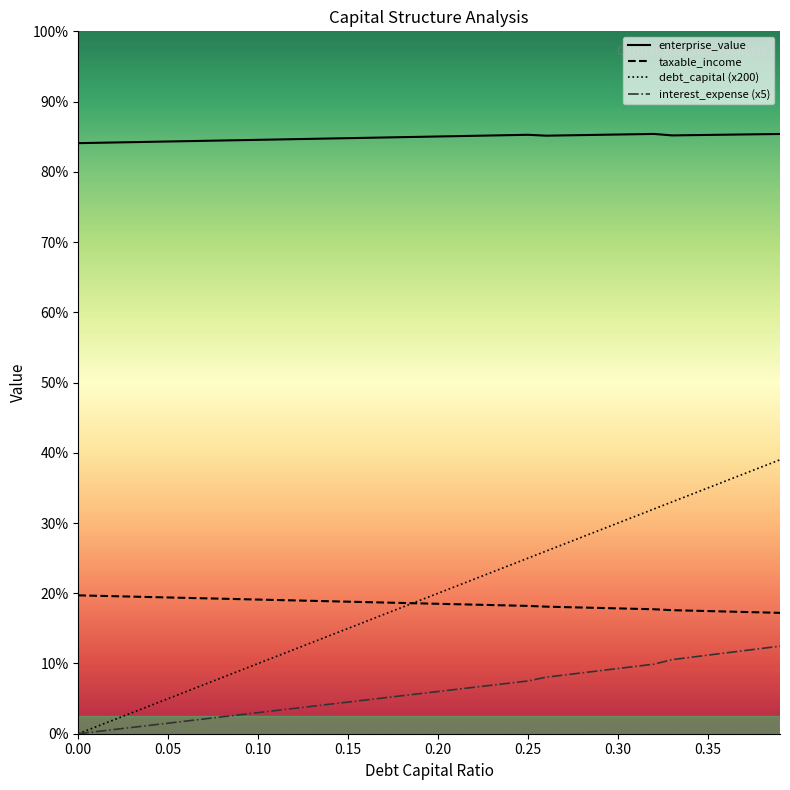

The taxable_income series shows 12.2 at 0.13. True or false?

False